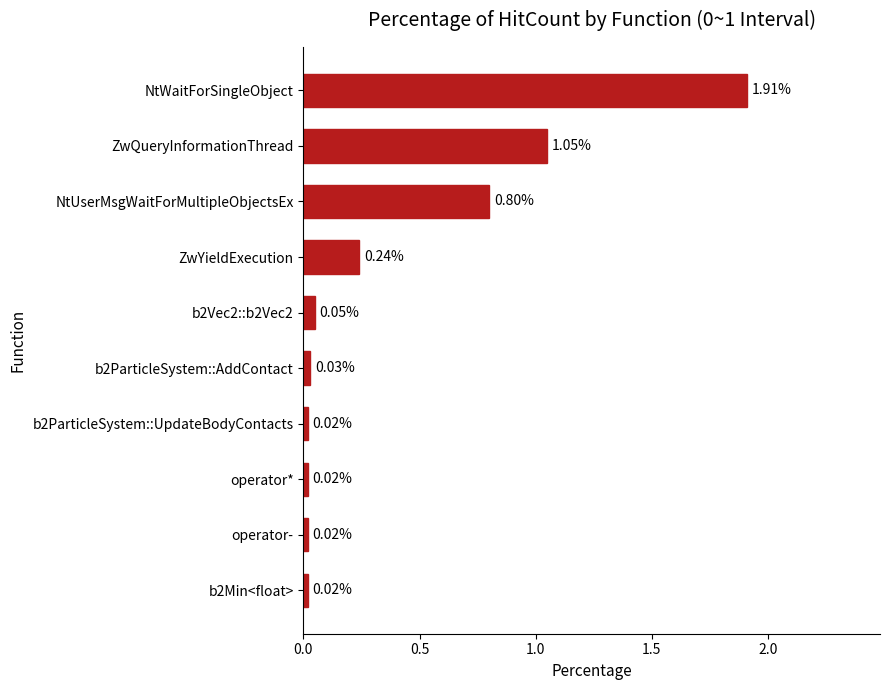

What is the change in value from b2ParticleSystem::UpdateBodyContacts to NtUserMsgWaitForMultipleObjectsEx?

+0.8